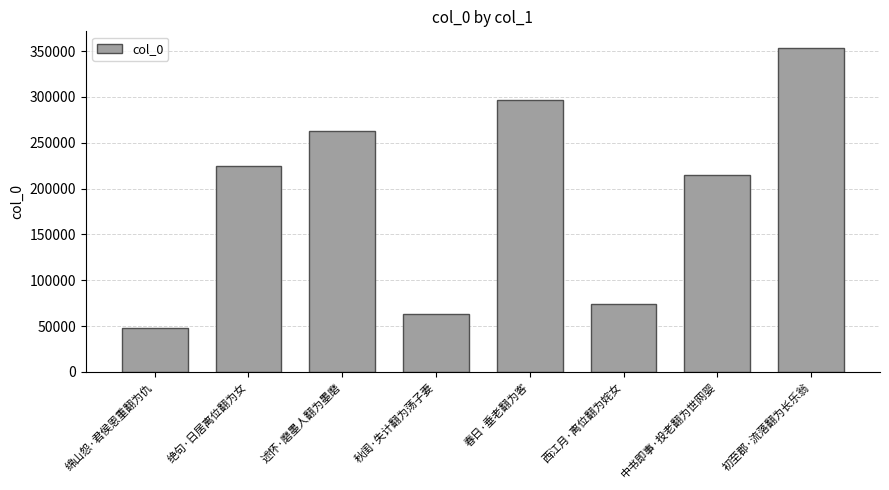

What is the difference between the values at 绵山怨·君侯恩重翻为仇 and 绝句·日居离位翻为女?

176764